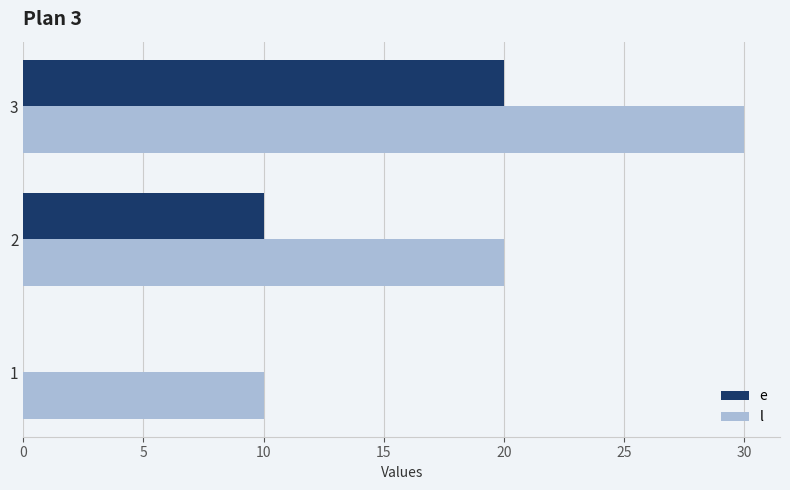

True or false: e has a value of 20 at 3.

True